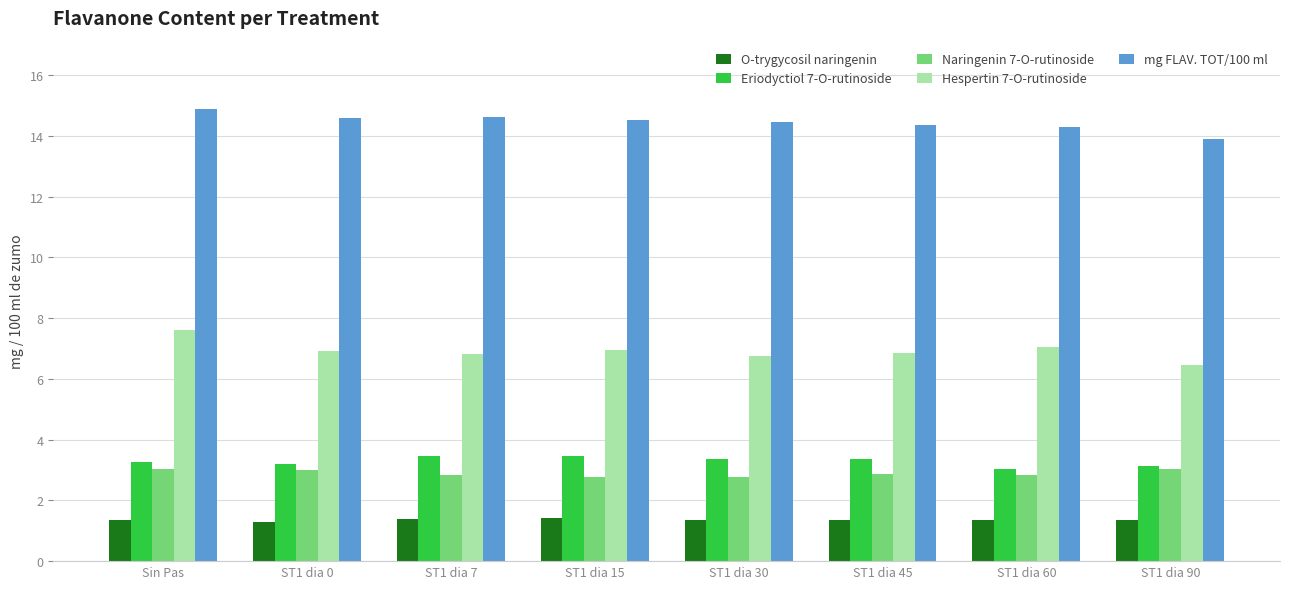

What is the label of the 2nd bar from the left?

ST1 dia 0